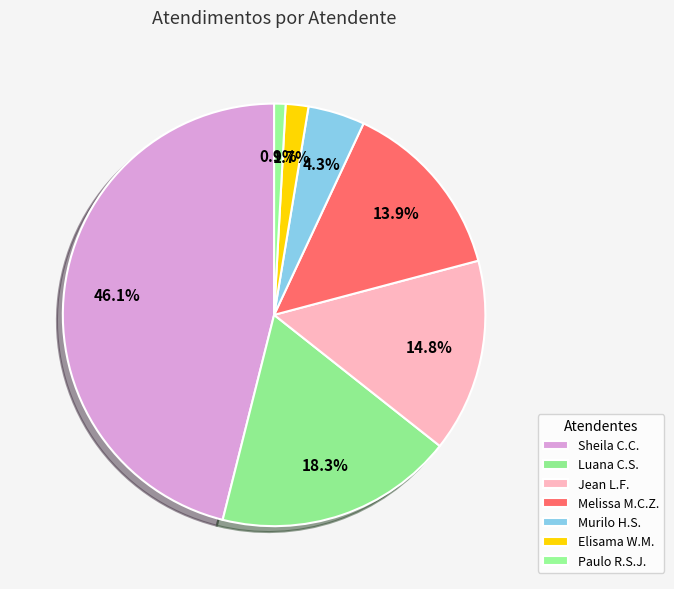

How many slices are in this pie chart?

7